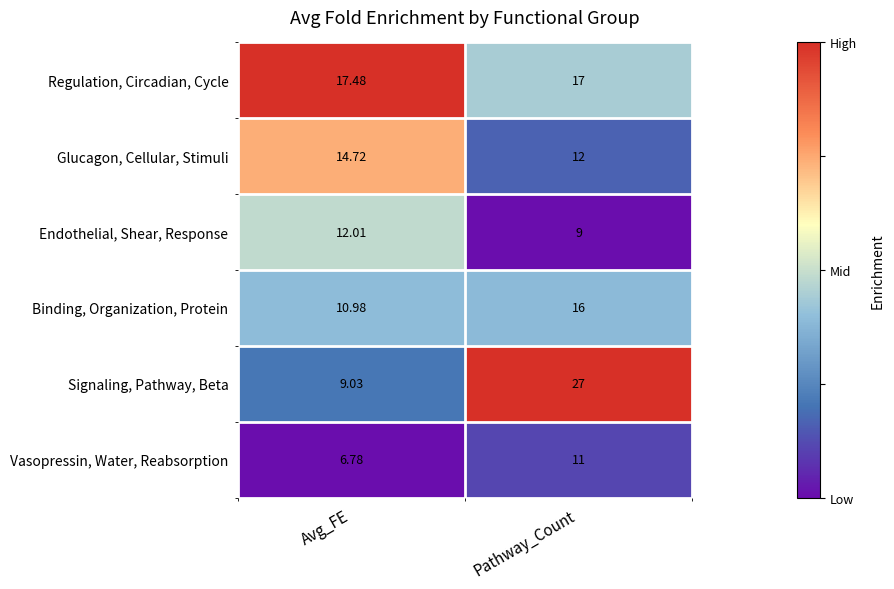

Is the value of Endothelial, Shear, Response at Avg_FE greater than the value of Vasopressin, Water, Reabsorption at Pathway_Count?

Yes